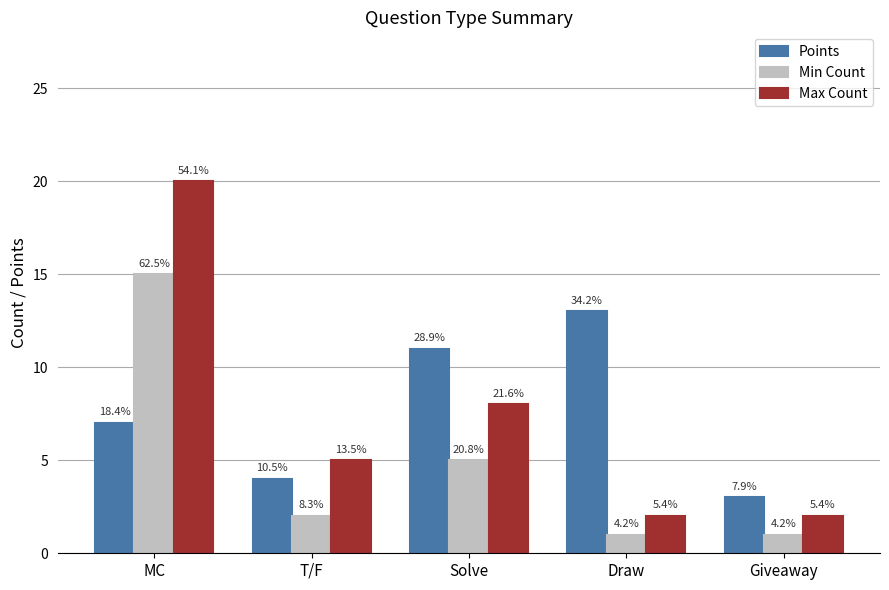

What is the difference between the Points values at Giveaway and Solve?

8